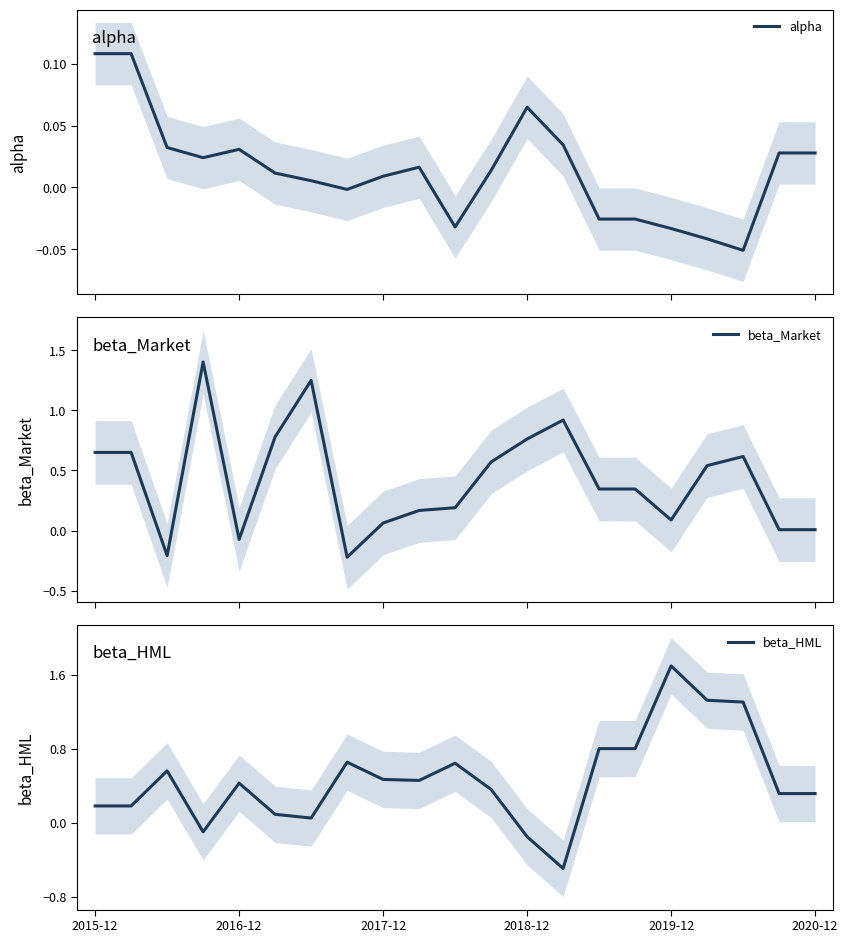

Which series ends up on top after the final intersection of beta_Market and beta_HML?

beta_HML